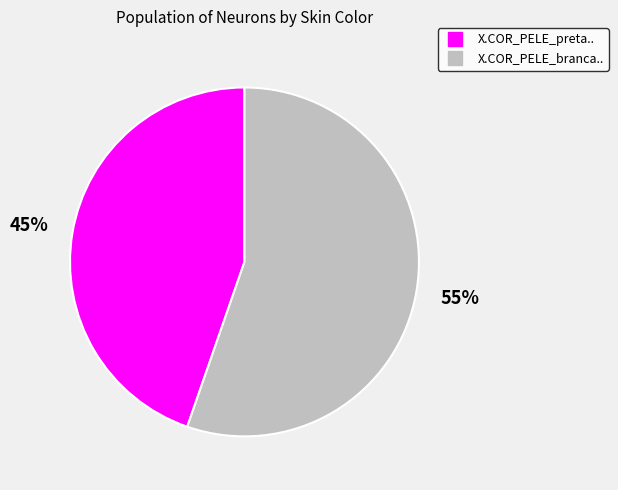

Rank the categories by value from highest to lowest.

X.COR_PELE_branca.., X.COR_PELE_preta..